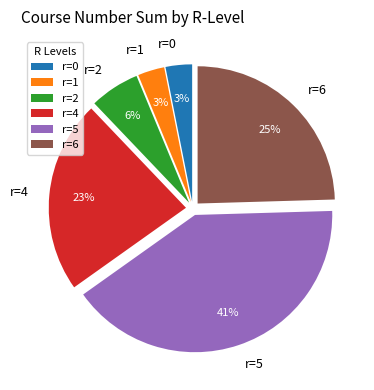

How many slices are in this pie chart?

6